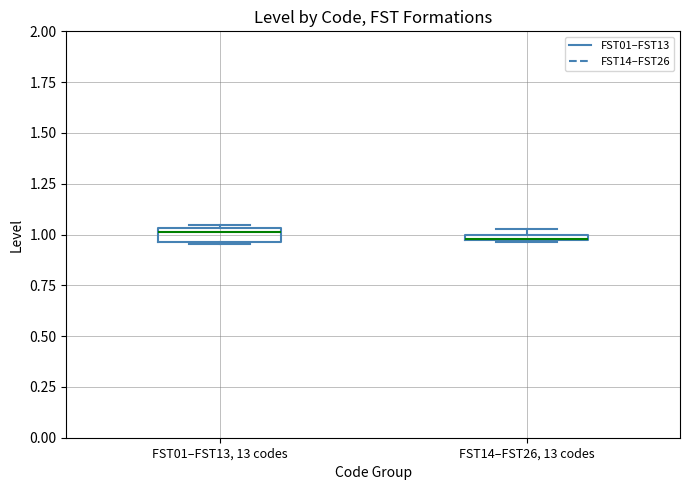

Where is the upper edge of the box for FST01–FST13, 13 codes on the y-axis? The values are not printed on the chart, so give them approximately, as read against the axis.

1.05